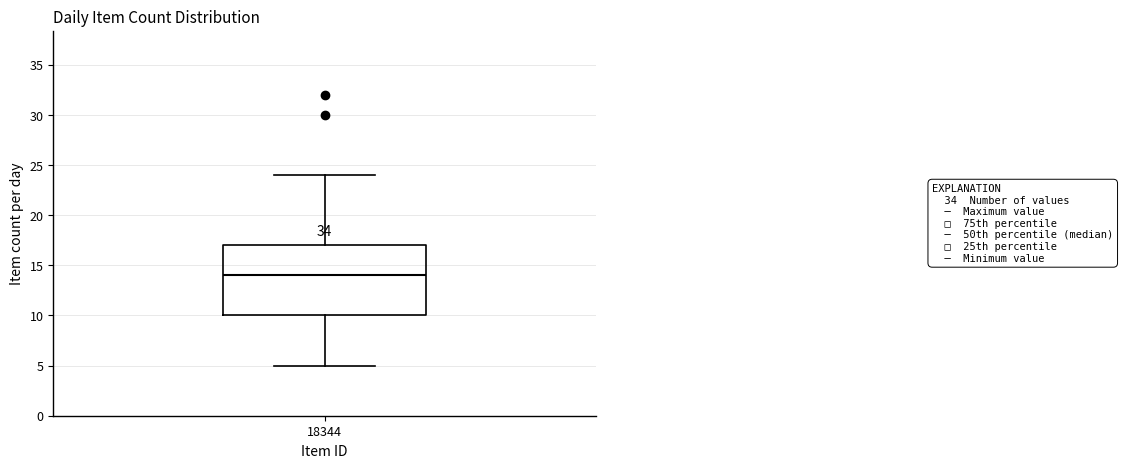

Where does the lower whisker of the box at x = 18344 end on the y-axis? The values are not printed on the chart, so give them approximately, as read against the axis.

5